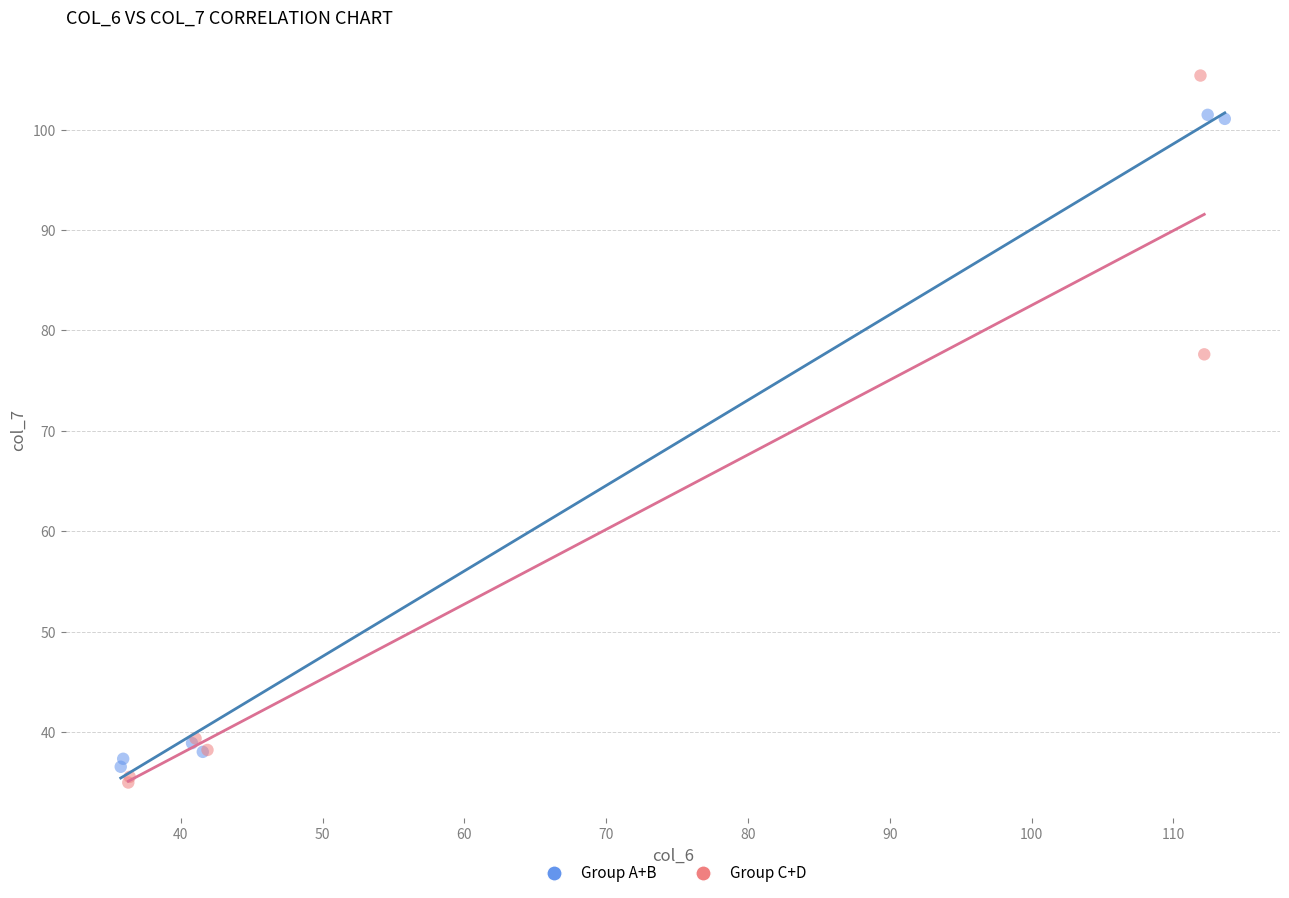

Which series reaches the minimum Y coordinate?

Group C+D